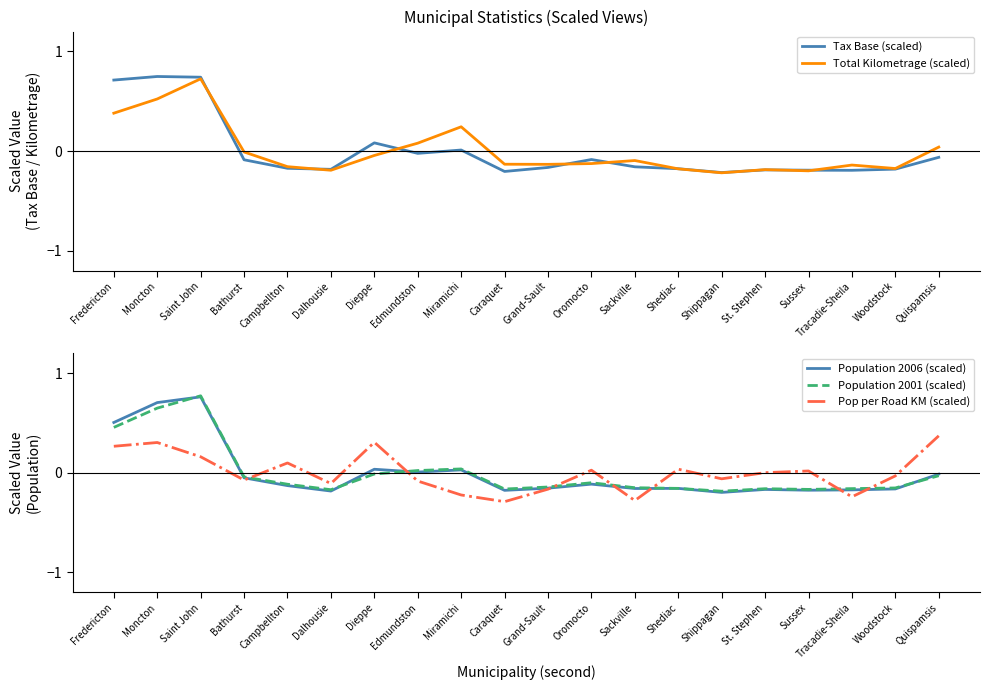

What is the label of the 10th point from the right?

Grand-Sault